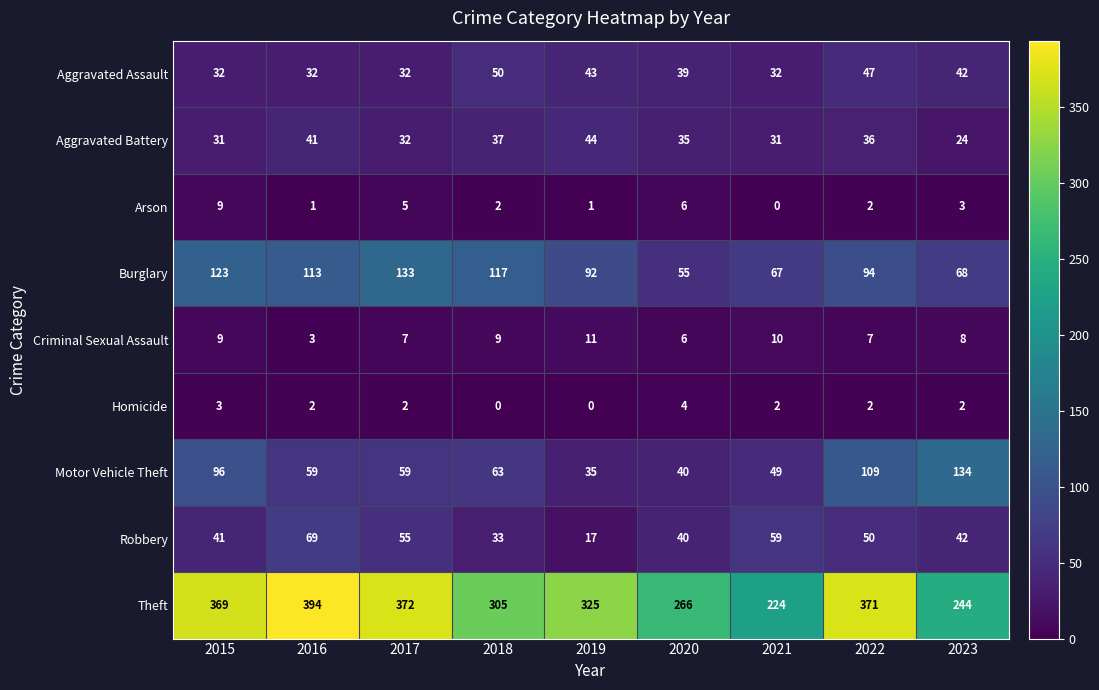

List the series in order of their peak value, highest first.

Theft, Motor Vehicle Theft, Burglary, Robbery, Aggravated Assault, Aggravated Battery, Criminal Sexual Assault, Arson, Homicide